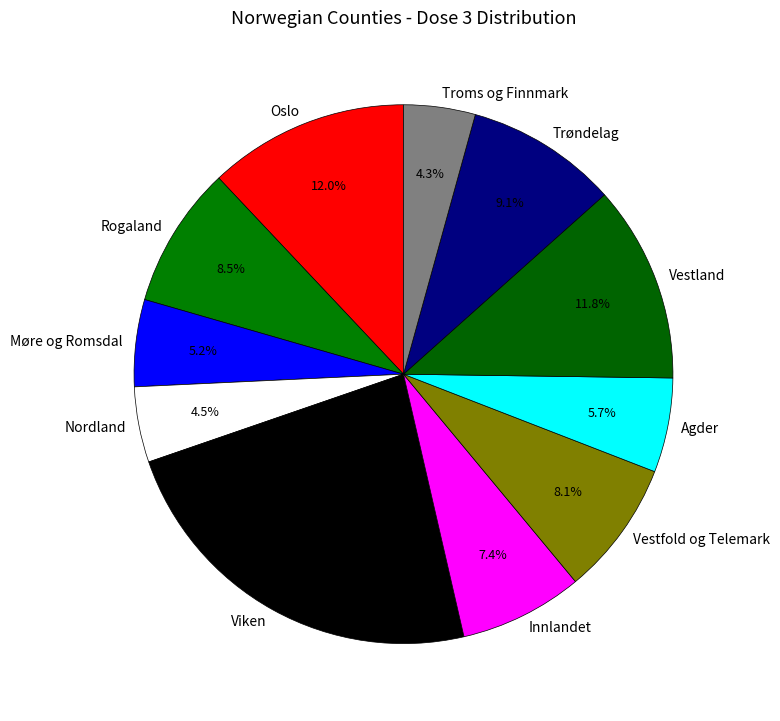

Count the number of slices in the pie.

11